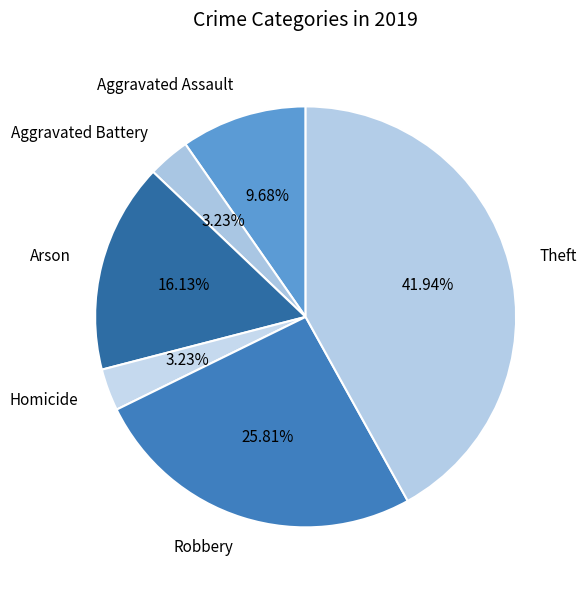

How many segments does this pie chart have?

6